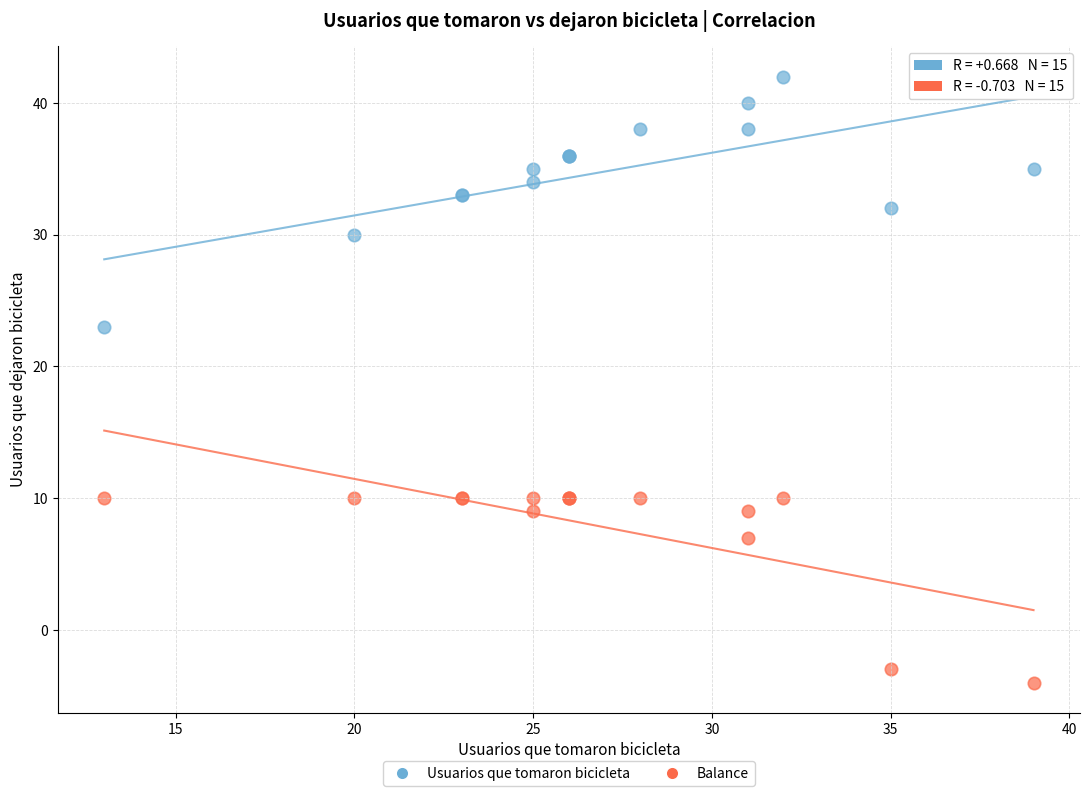

What are all the series names shown in the legend?

Usuarios que tomaron bicicleta, Balance